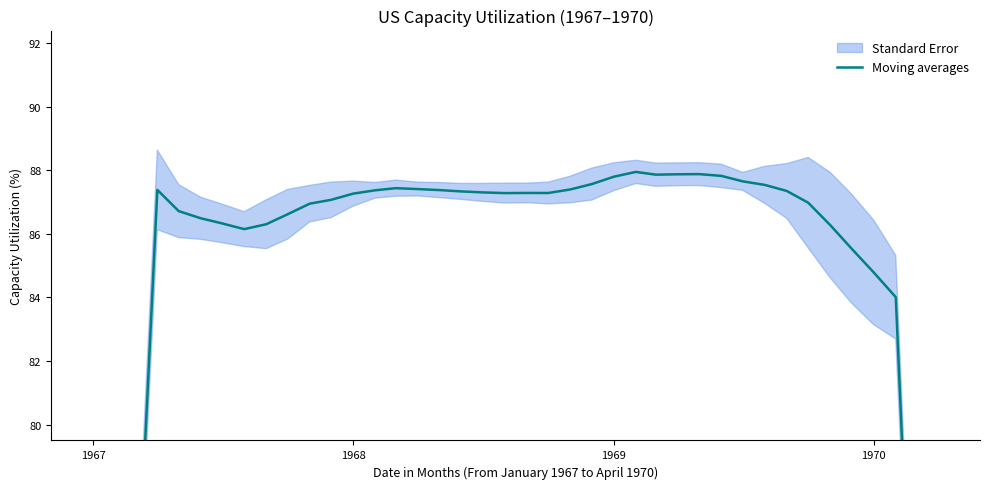

How many values are below 87?

17